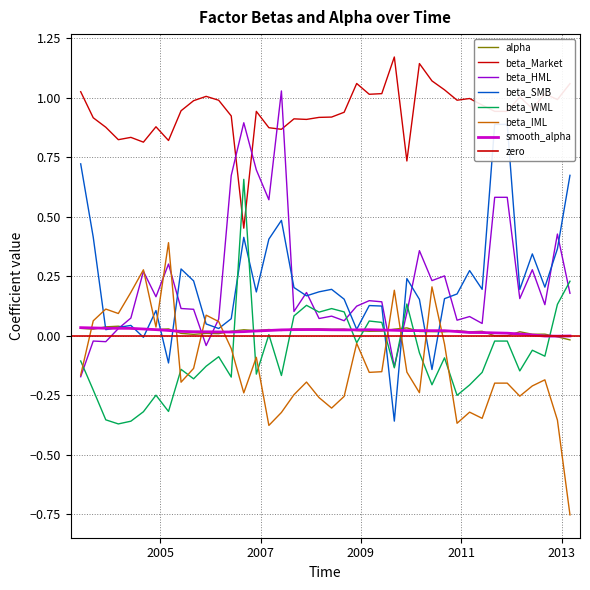

At which category does the chart reach its peak across all series?

2009-09-30